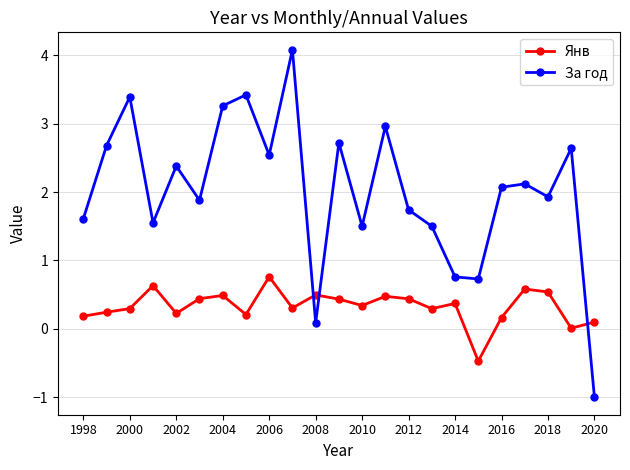

How many intersections are there between Янв and За год?

3